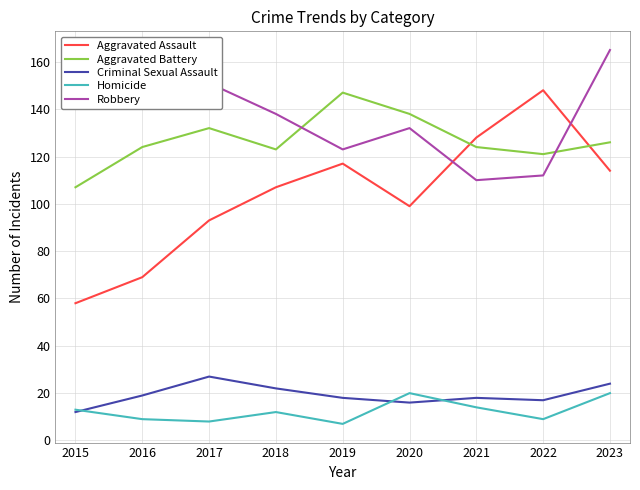

The value of Robbery at 2017 is 151. True or false?

True